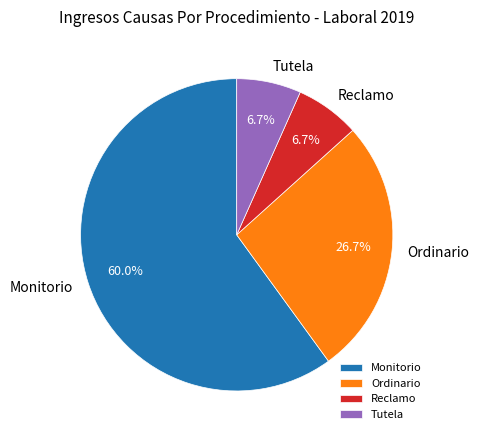

Which has a higher value, Monitorio or Reclamo?

Monitorio